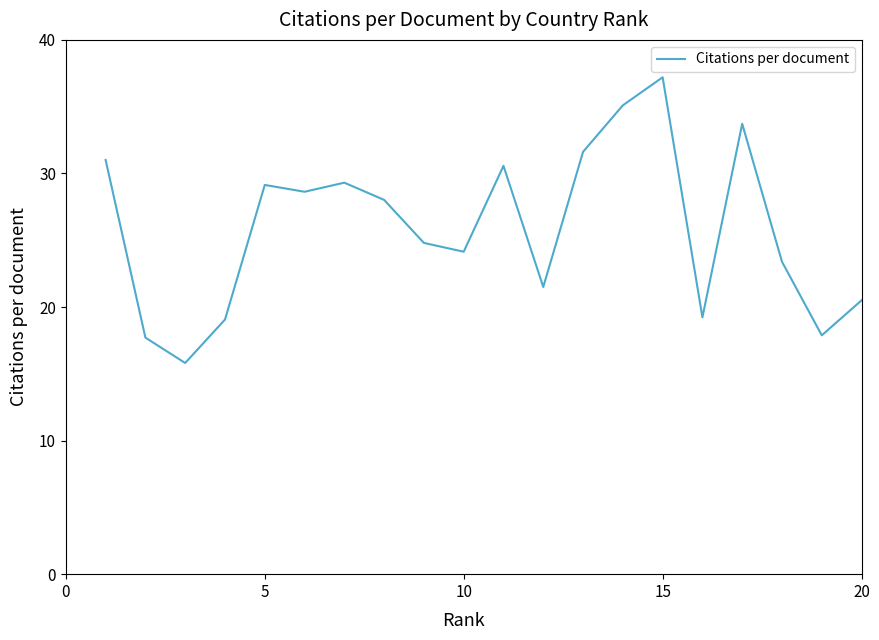

What is the difference between the maximum and minimum values?

21.4